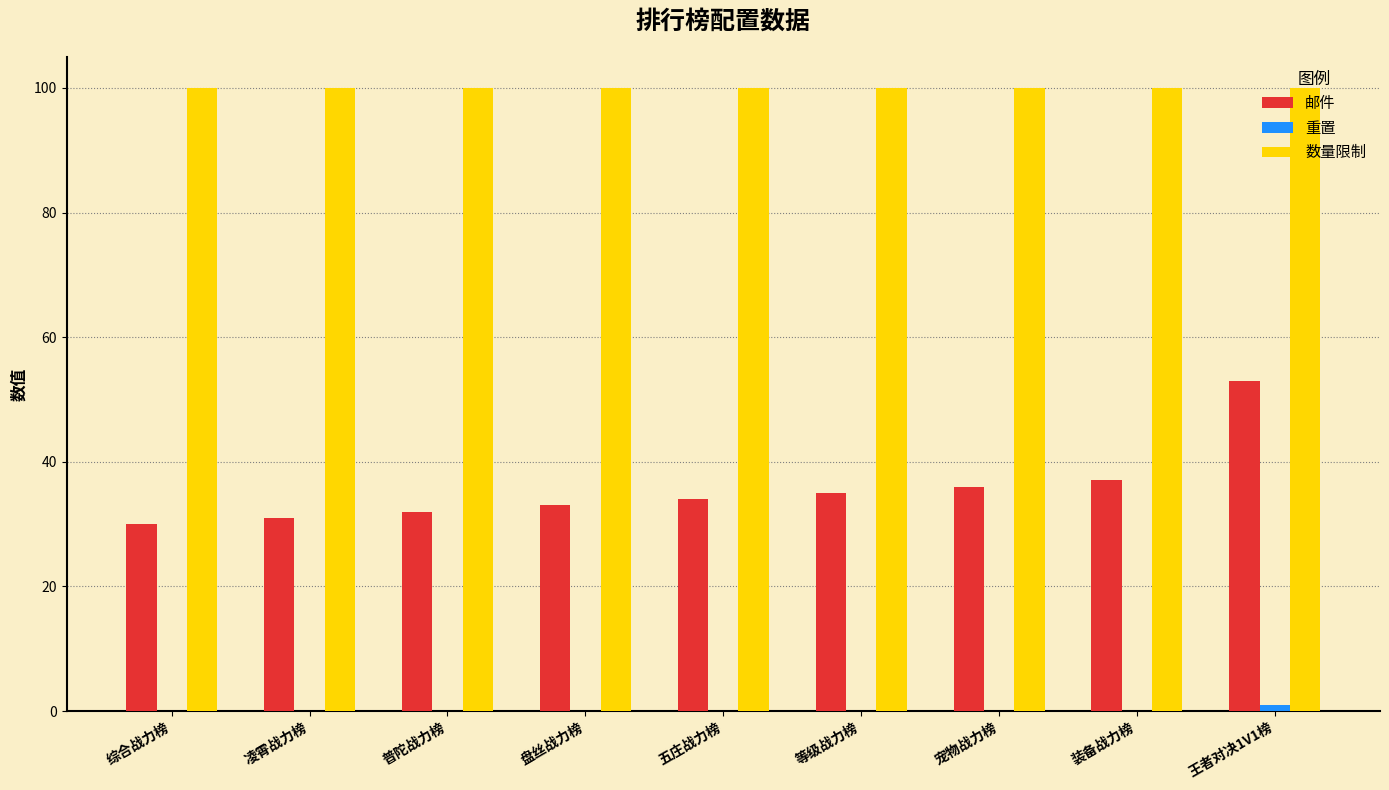

What is the sum of all 邮件 values?

321